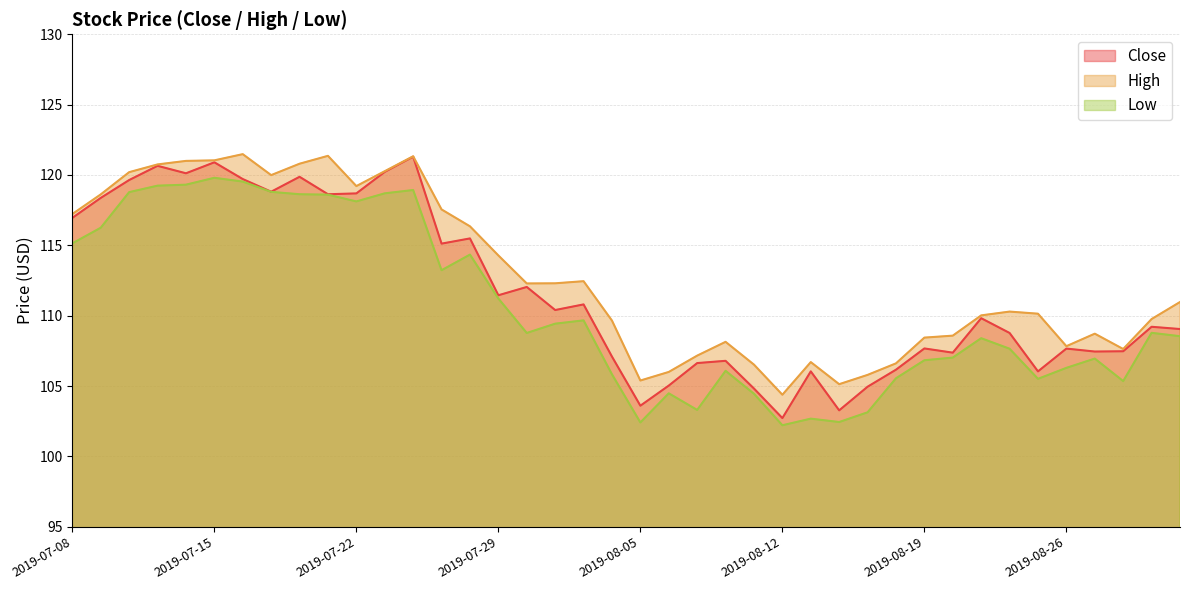

What is the sum of the High values at 2019-07-11 and 2019-08-07?

227.9